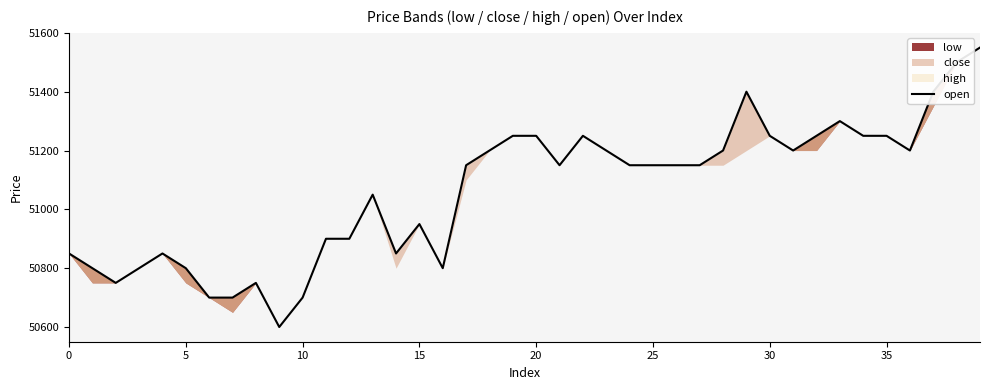

What is the label of the 28th point from the left?

27